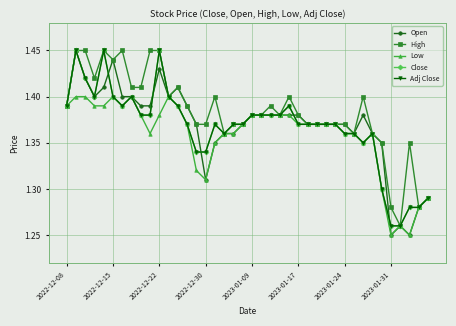

Is this an area chart (filled region under the line)?

No